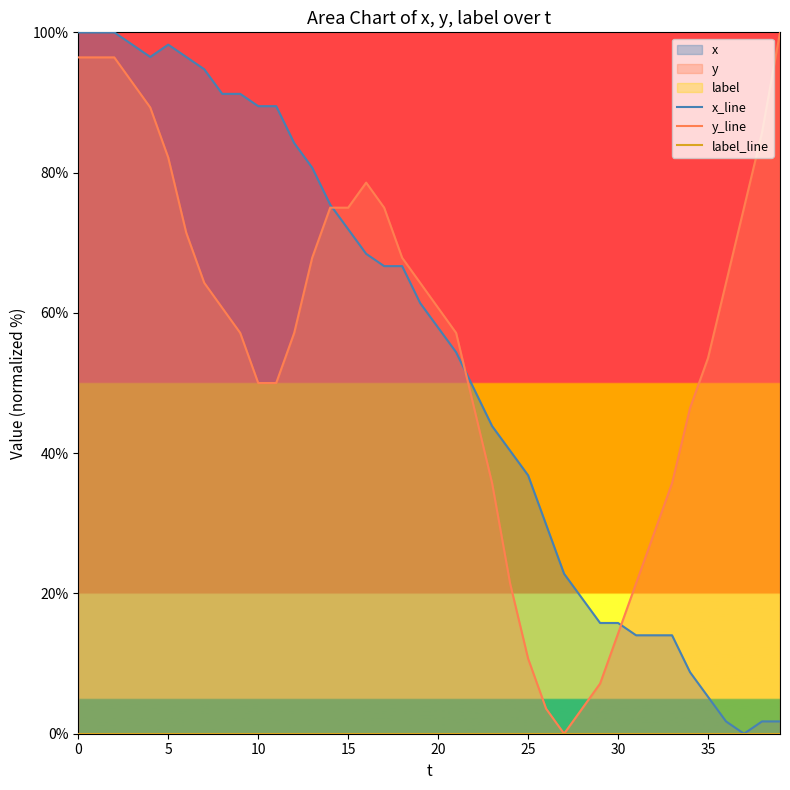

True or false: y_line has a value of 15.2 at 20.

False